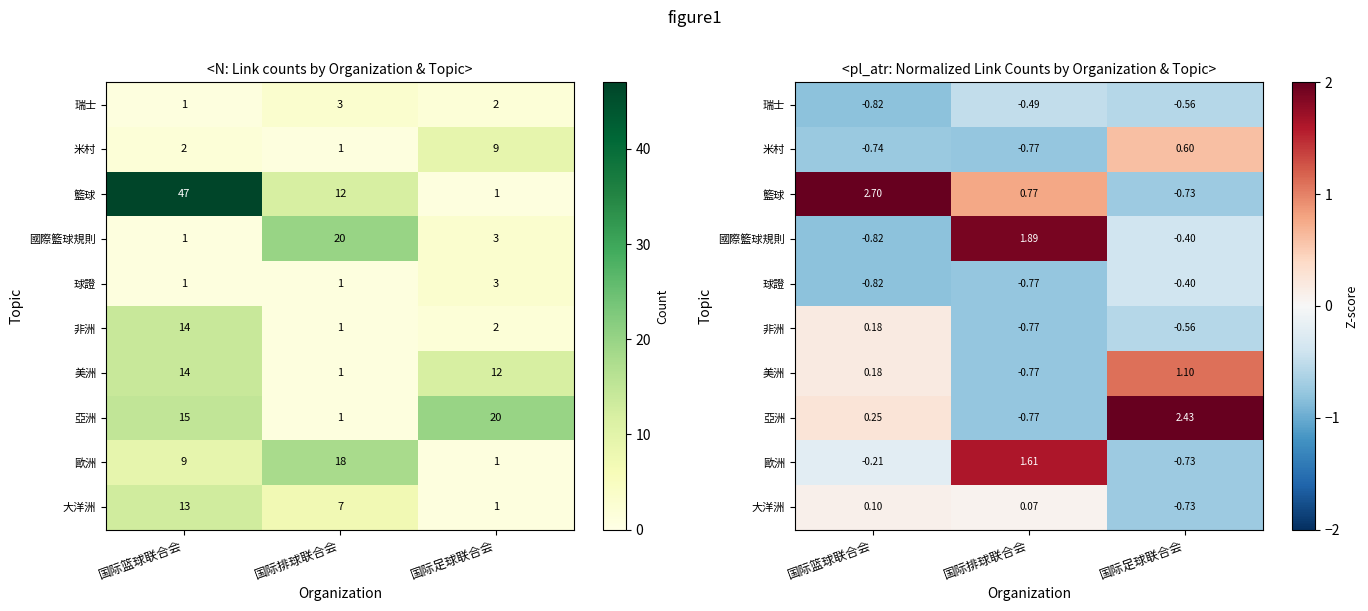

Rank the series at 国际篮球联合会 from lowest to highest value.

瑞士, 國際籃球規則, 球證, 米村, 歐洲, 大洋洲, 非洲, 美洲, 亞洲, 籃球